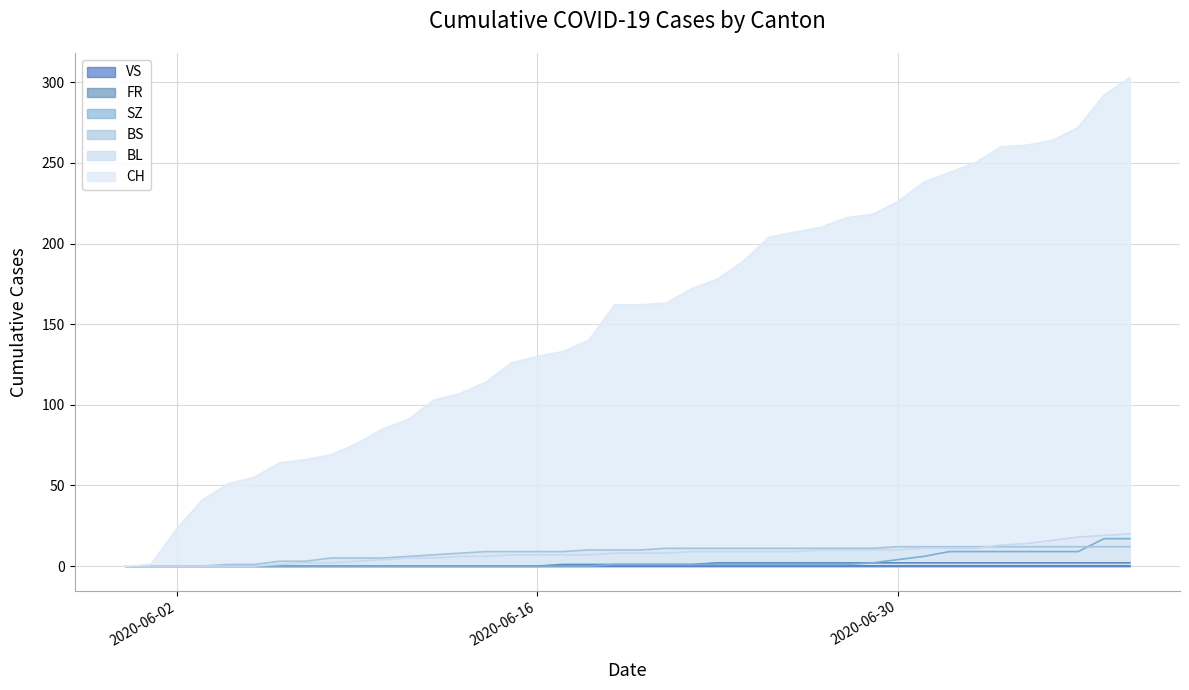

What is the average value of the BS series?

8